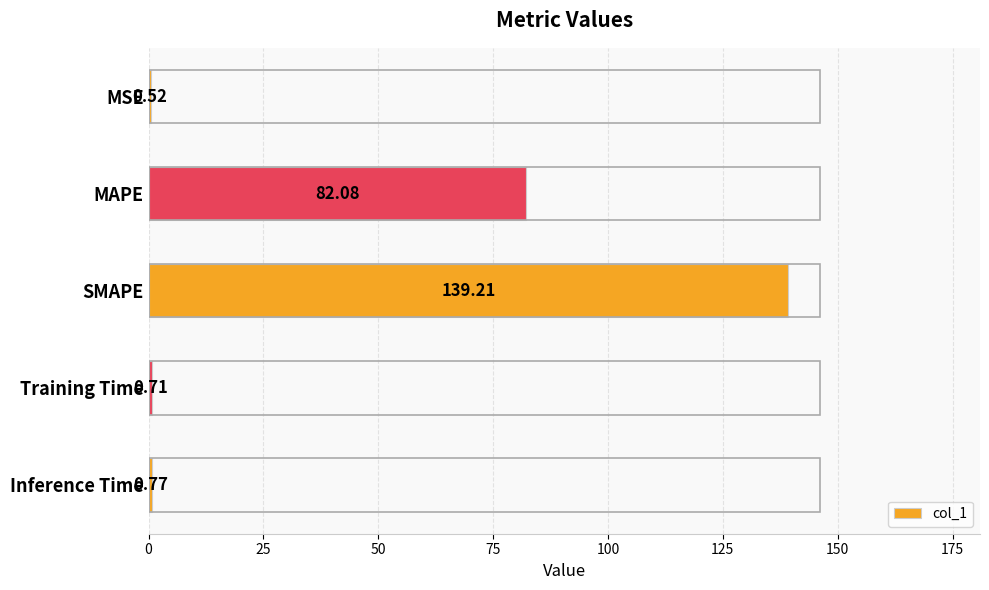

What is the sum of all values?

223.3